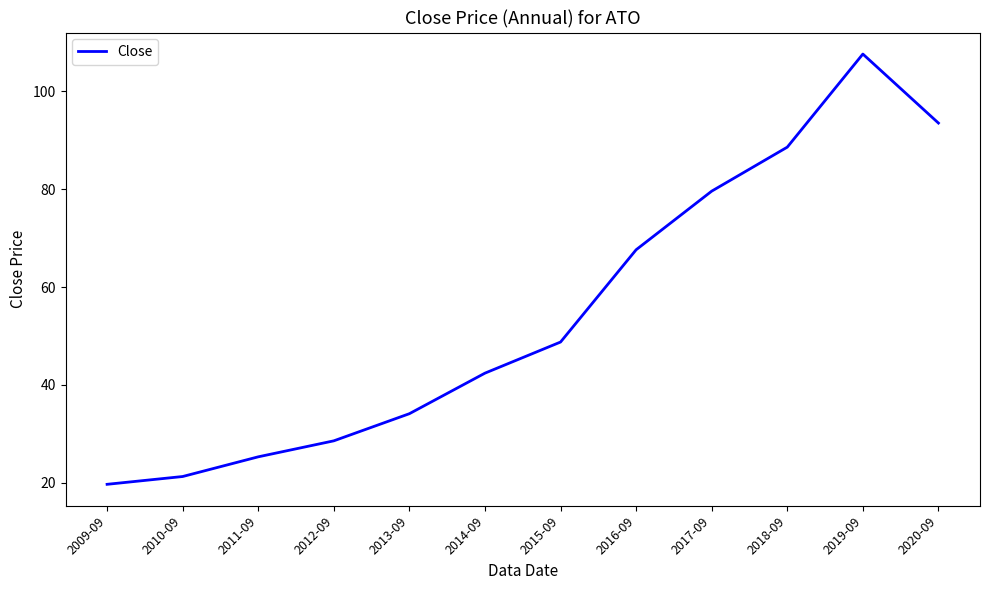

Rank the categories by value from lowest to highest.

2009-09, 2010-09, 2011-09, 2012-09, 2013-09, 2014-09, 2015-09, 2016-09, 2017-09, 2018-09, 2020-09, 2019-09